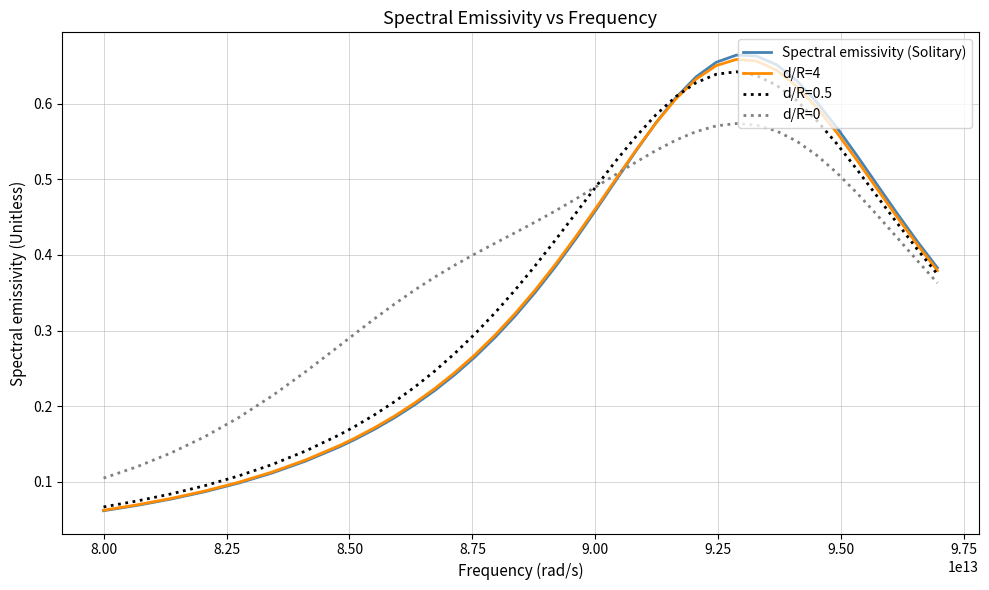

At how many categories does at least one series exceed 0?

38